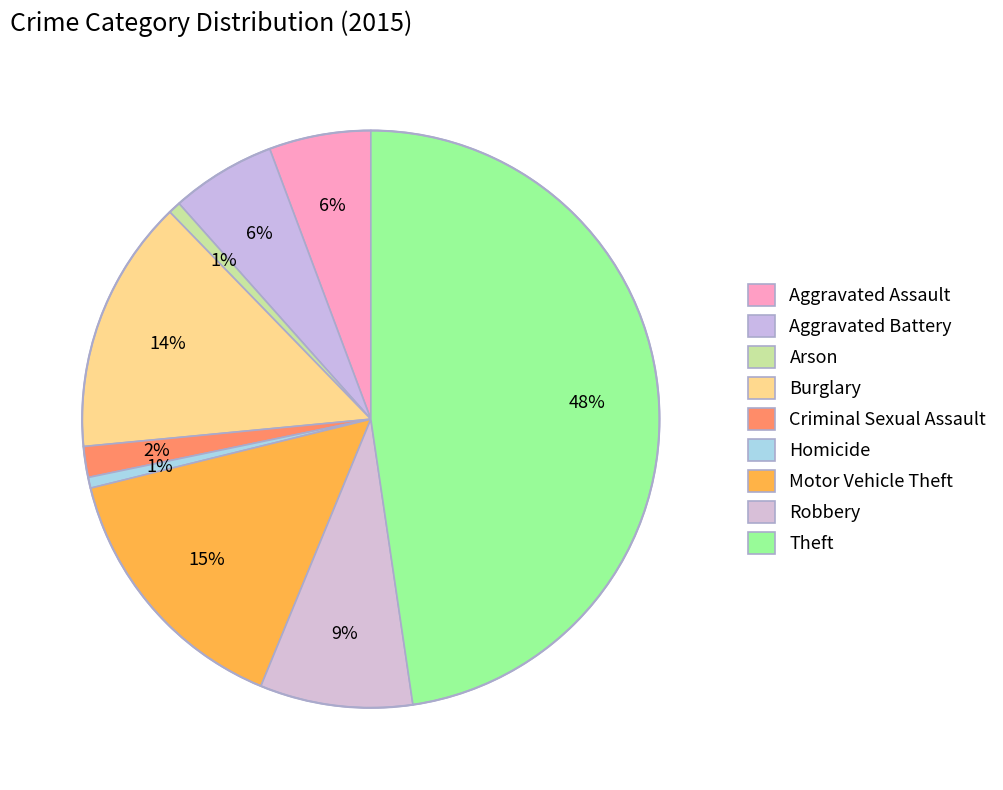

How many segments does this pie chart have?

9